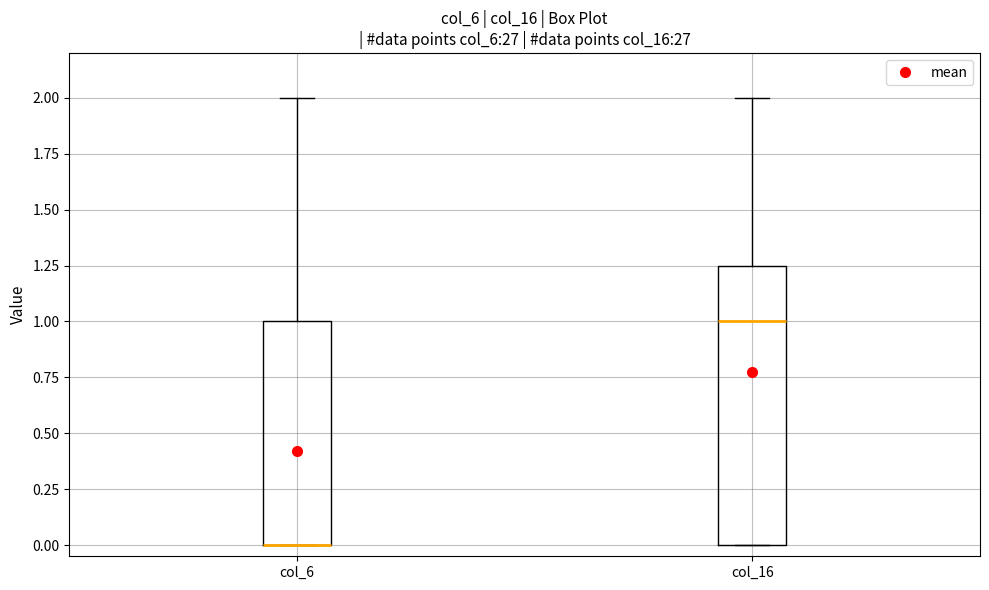

Which box is the tallest, from its lower edge to its upper edge?

col_16